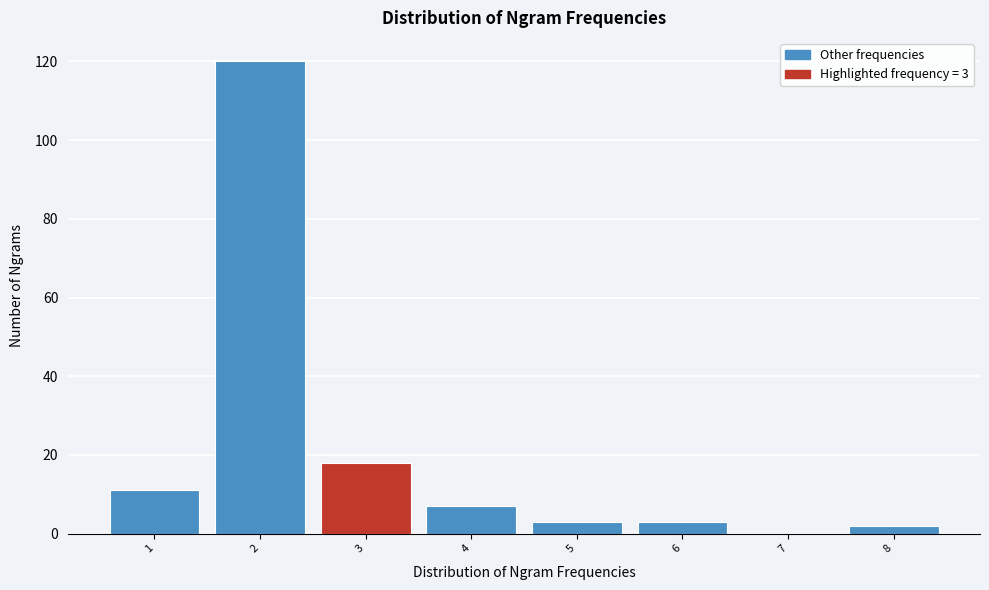

Reading right to left, list all the values displayed in this chart.

8=2	7=0	6=3	5=3	4=7	3=18	2=120	1=11